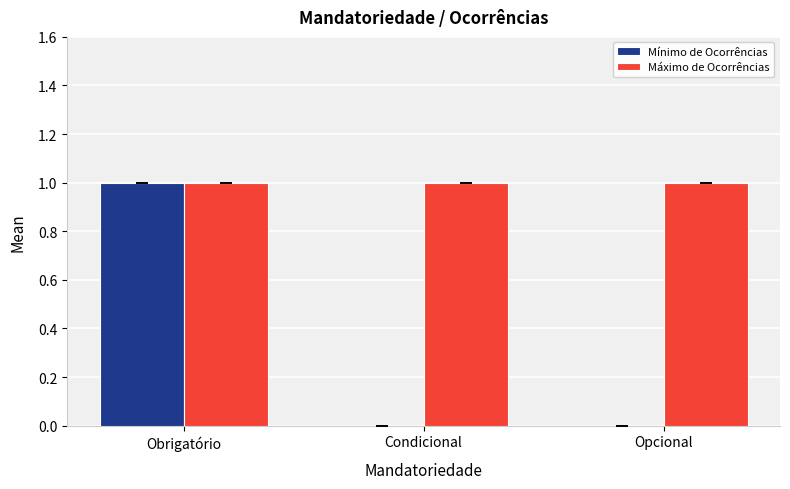

How many groups of bars are there?

3